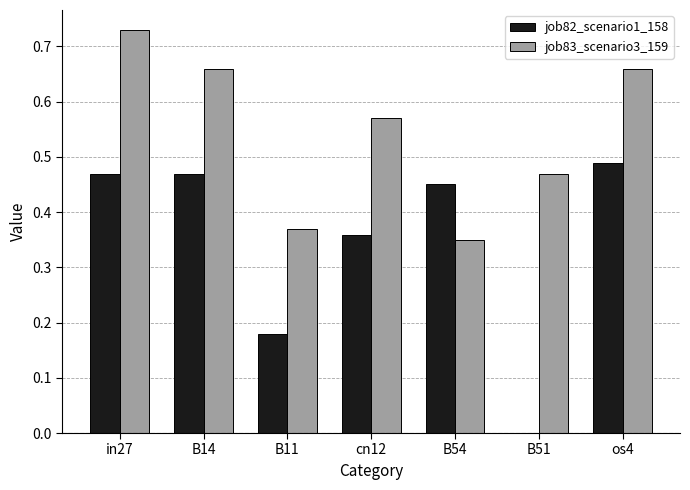

The job83_scenario3_159 series shows 1.0 at in27. True or false?

False